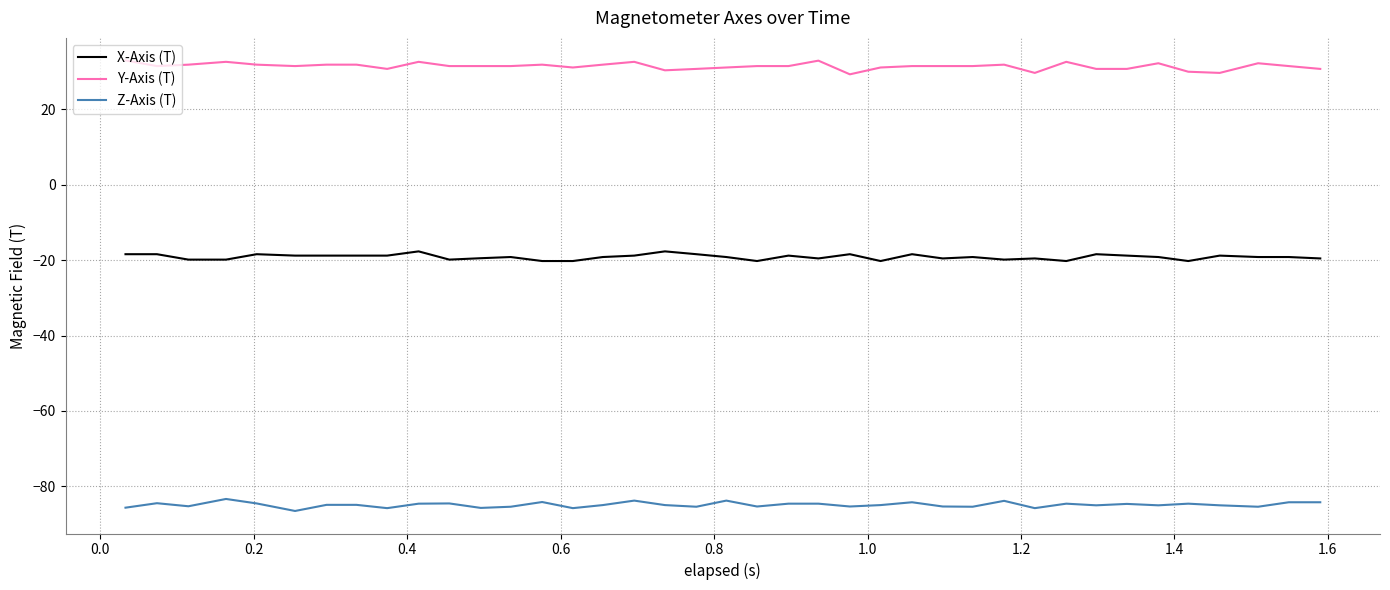

Rank the series by their maximum value, from lowest to highest.

Z-Axis (T), X-Axis (T), Y-Axis (T)